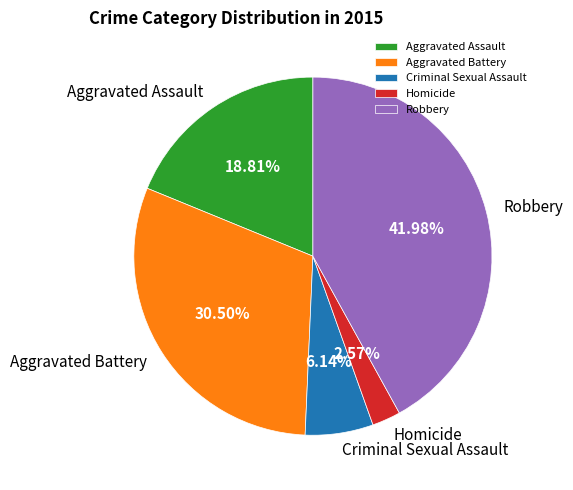

Does Criminal Sexual Assault represent more than half of the total?

No